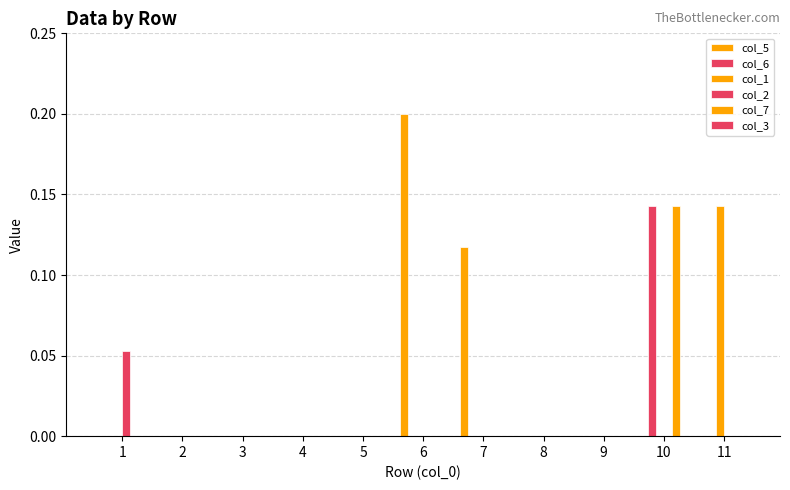

Rank the categories by col_6 value from lowest to highest.

1, 2, 3, 4, 5, 6, 7, 8, 9, 11, 10